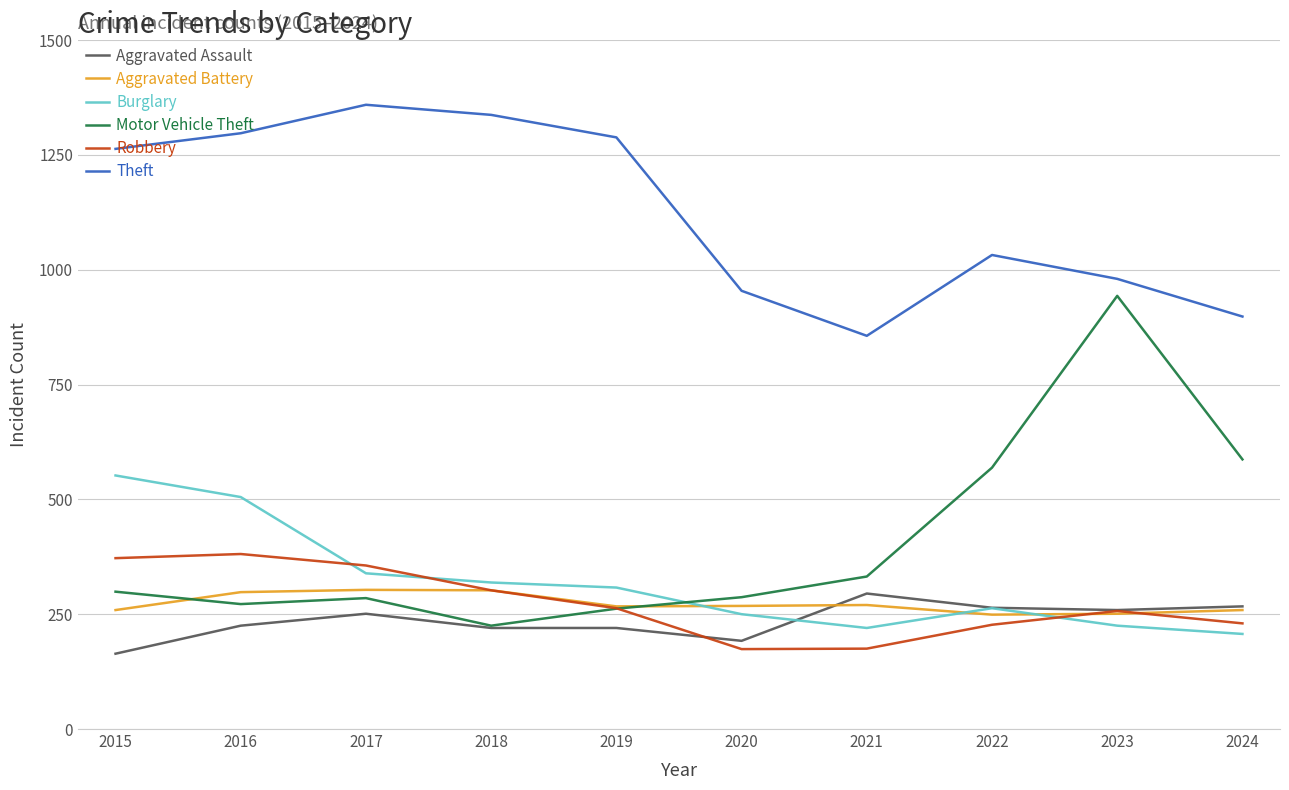

What is the total value across all series at 2024?

2448